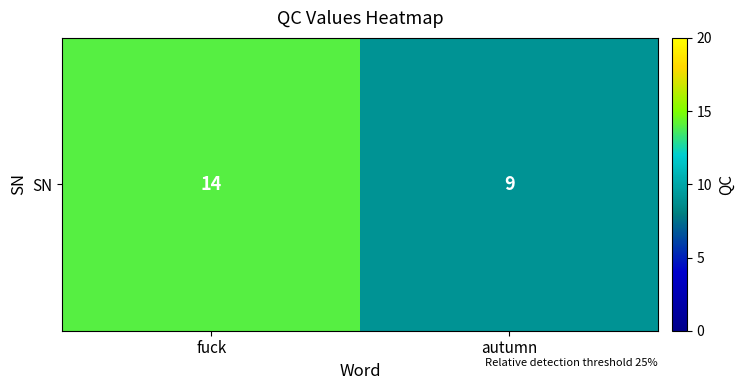

Reading left to right, transcribe all the data shown in this chart.

14	9